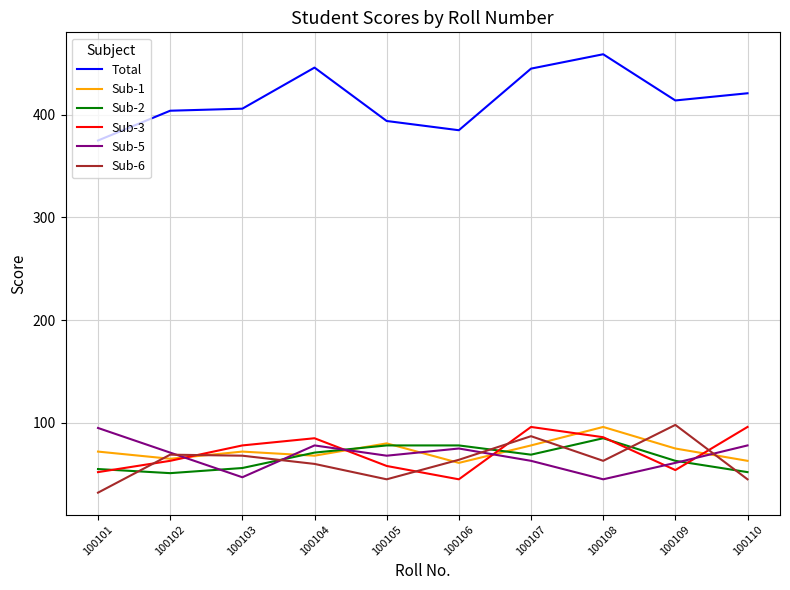

True or false: Sub-3 has a value of 78 at 100103.

True